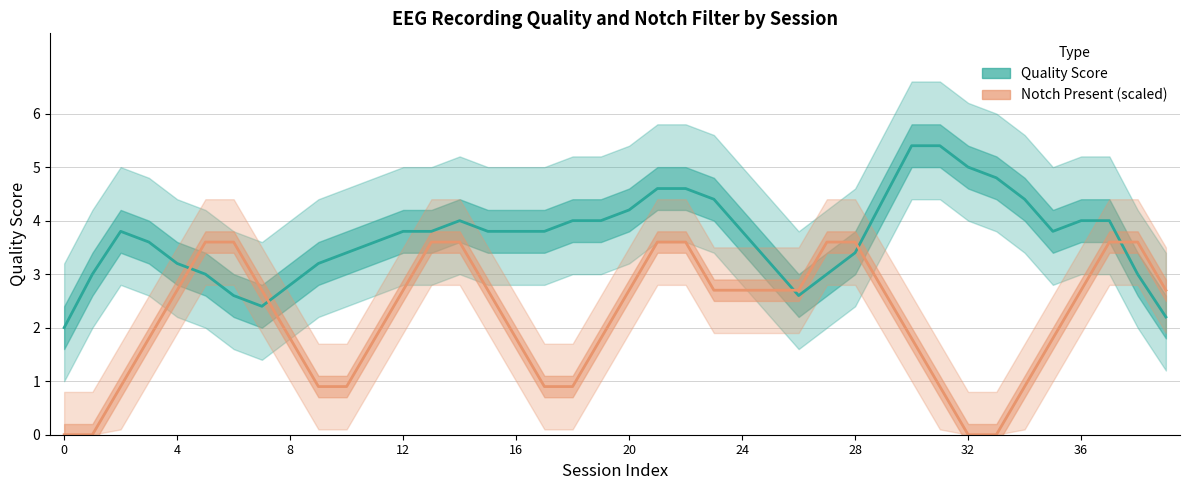

List the series in order of their peak value, highest first.

Quality, Notch (78.8 Hz present × 4.5)